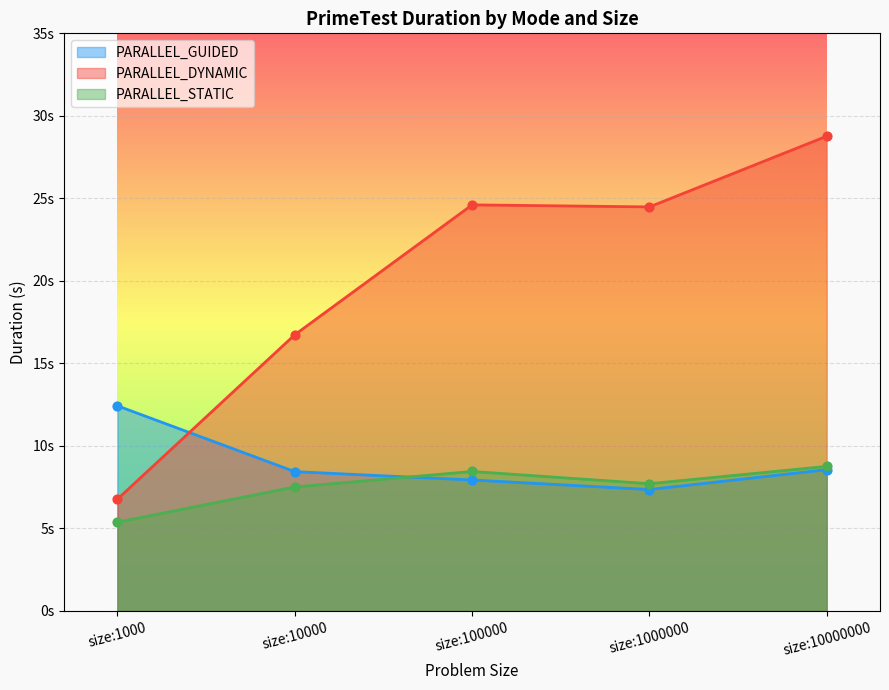

At how many categories does at least one series exceed 9?

5